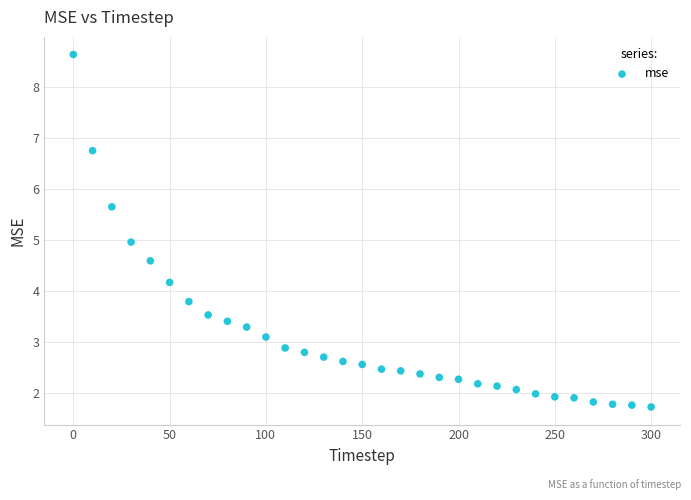

What is the range of Y values (max minus min)?

6.9